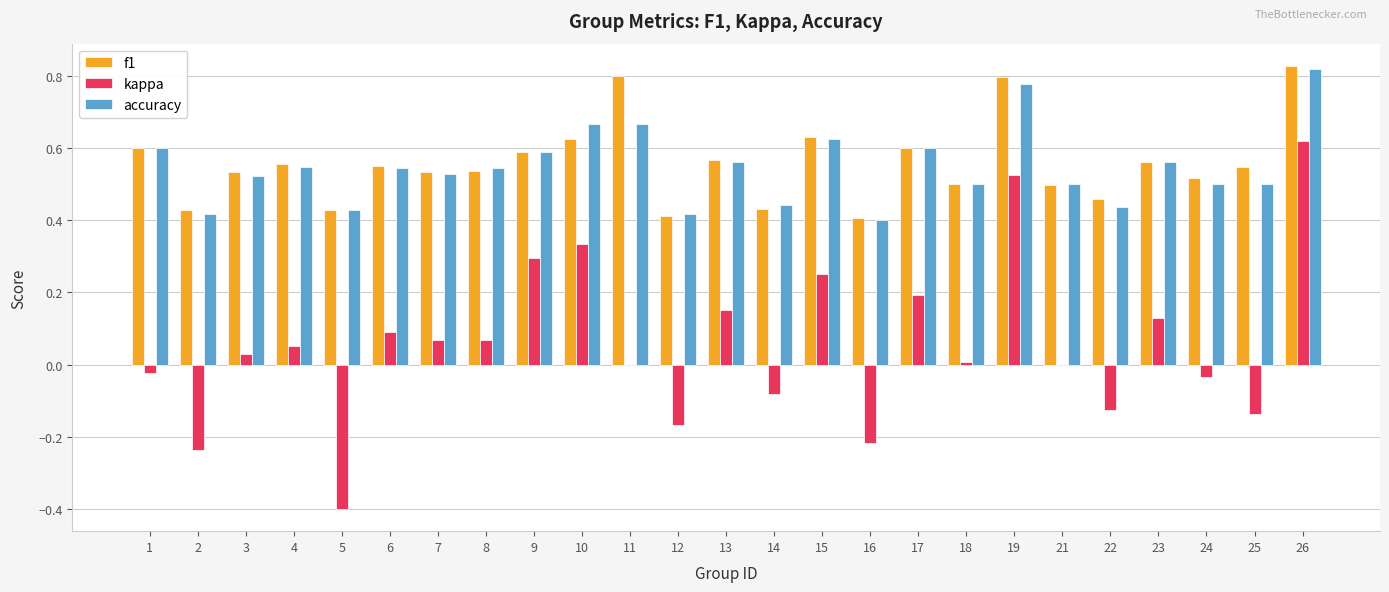

How many distinct data groups are displayed?

3